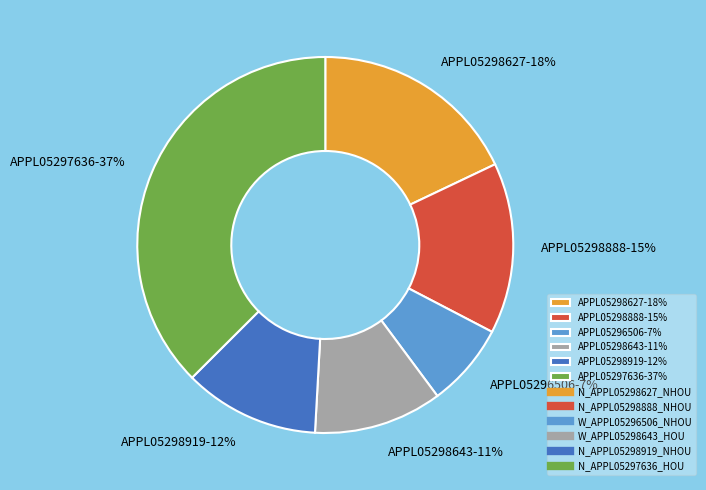

Between APPL05298919-12% and APPL05298643-11%, which is larger?

APPL05298919-12%